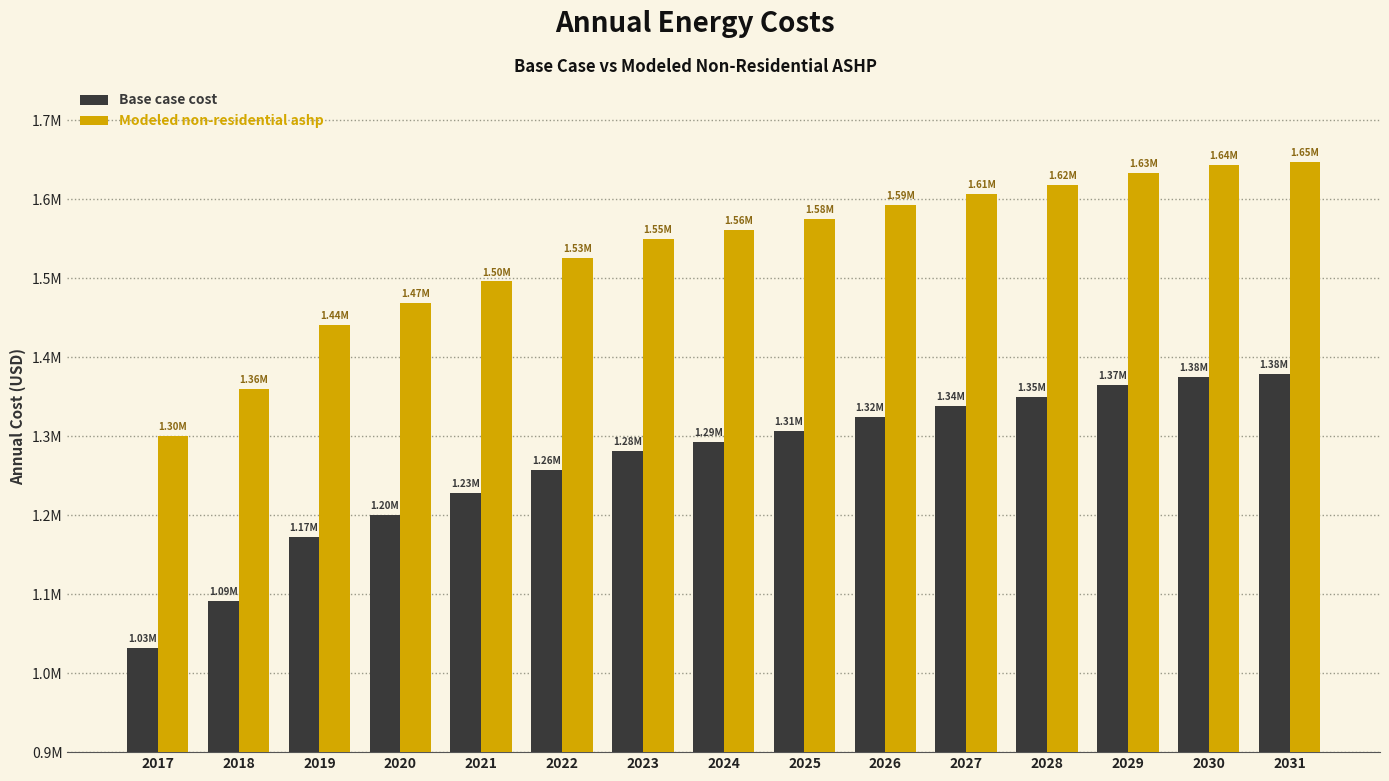

Does the chart contain stacked bars?

No